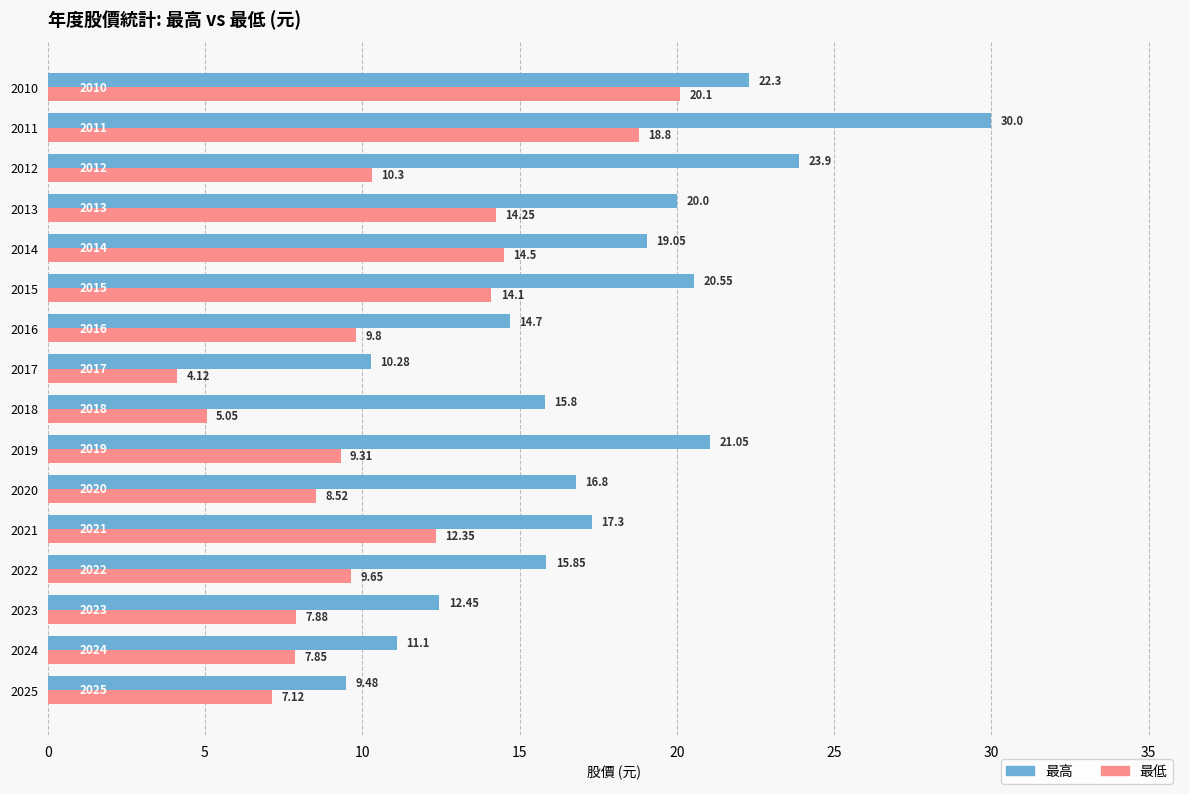

What is the total value across all series at 2012?

34.2